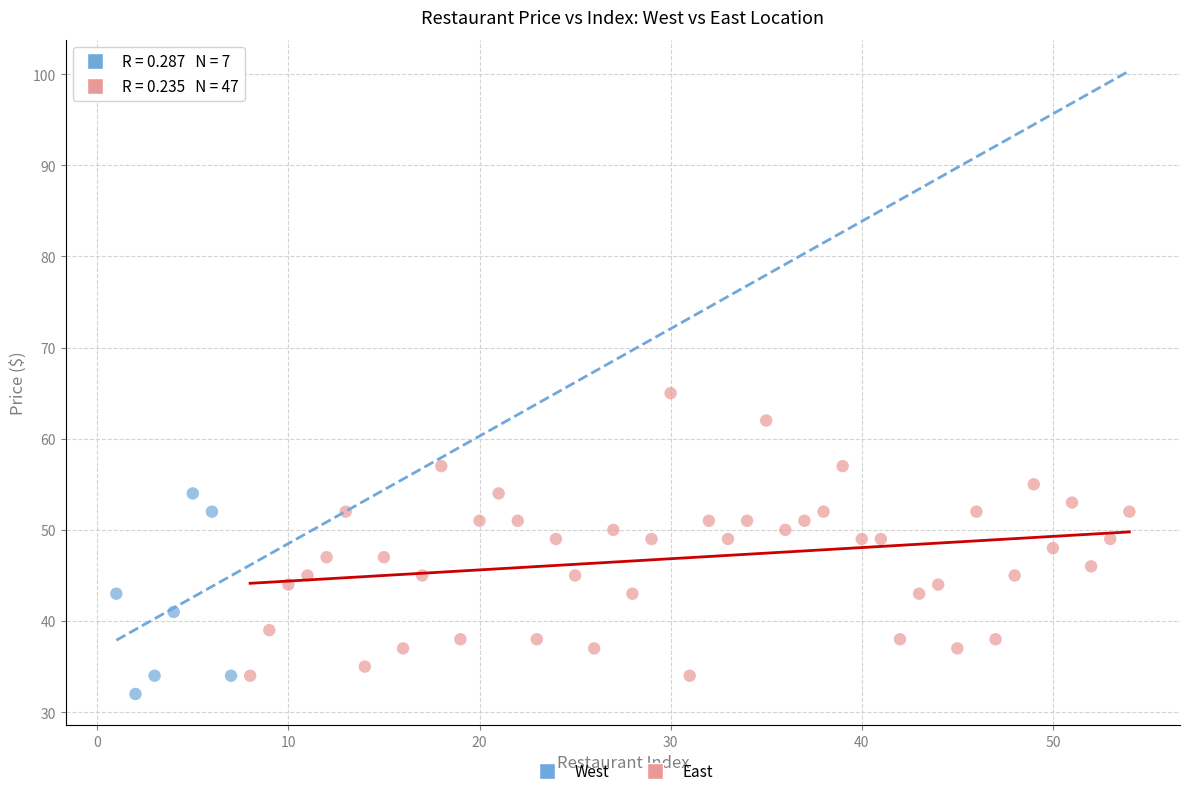

Which series has the widest spread of Y values?

East